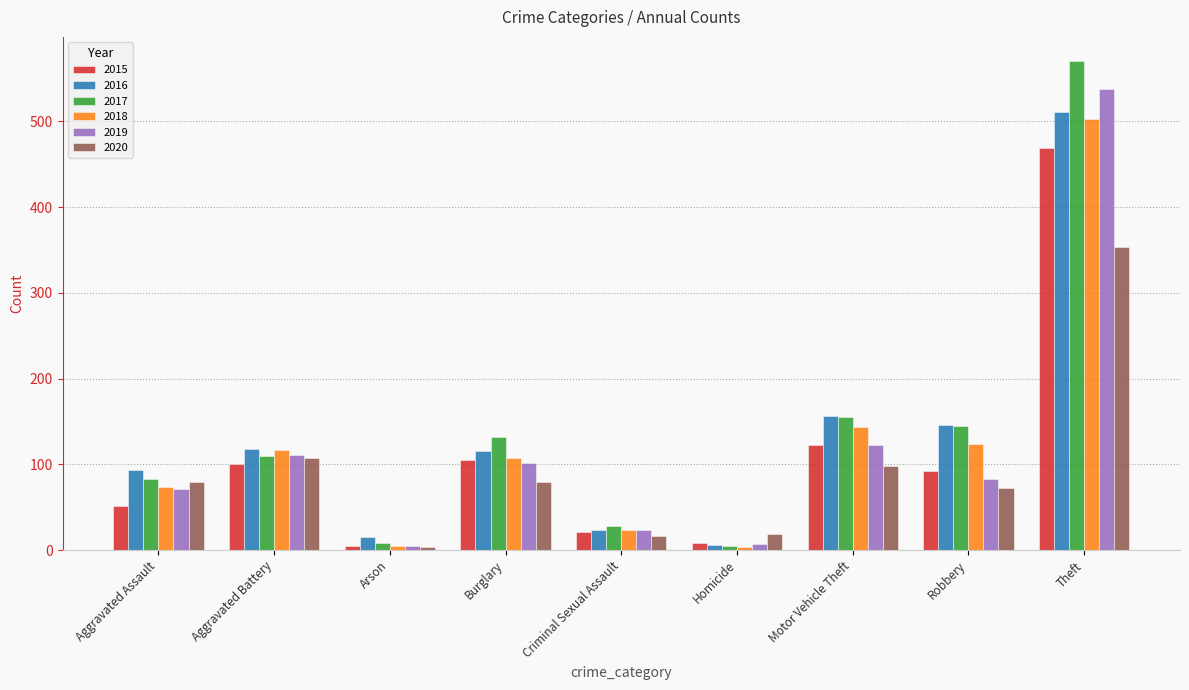

What is the approximate value of 2017 at Theft, to the nearest 100?

600